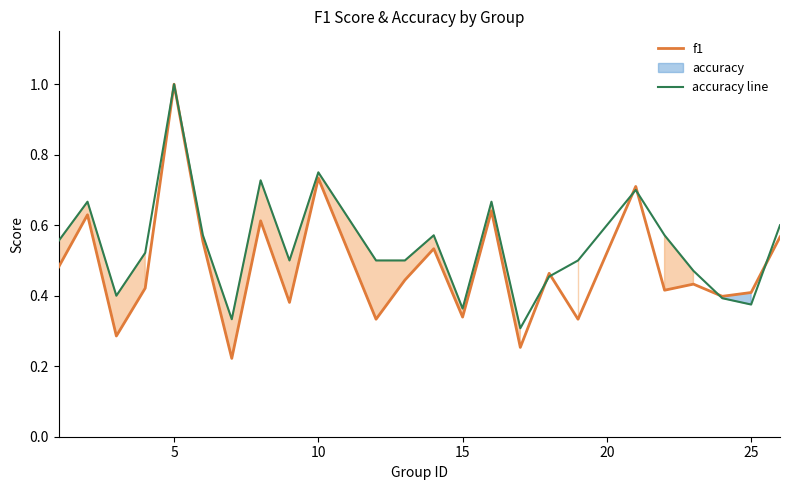

How many intersections are there between f1 and accuracy line?

6